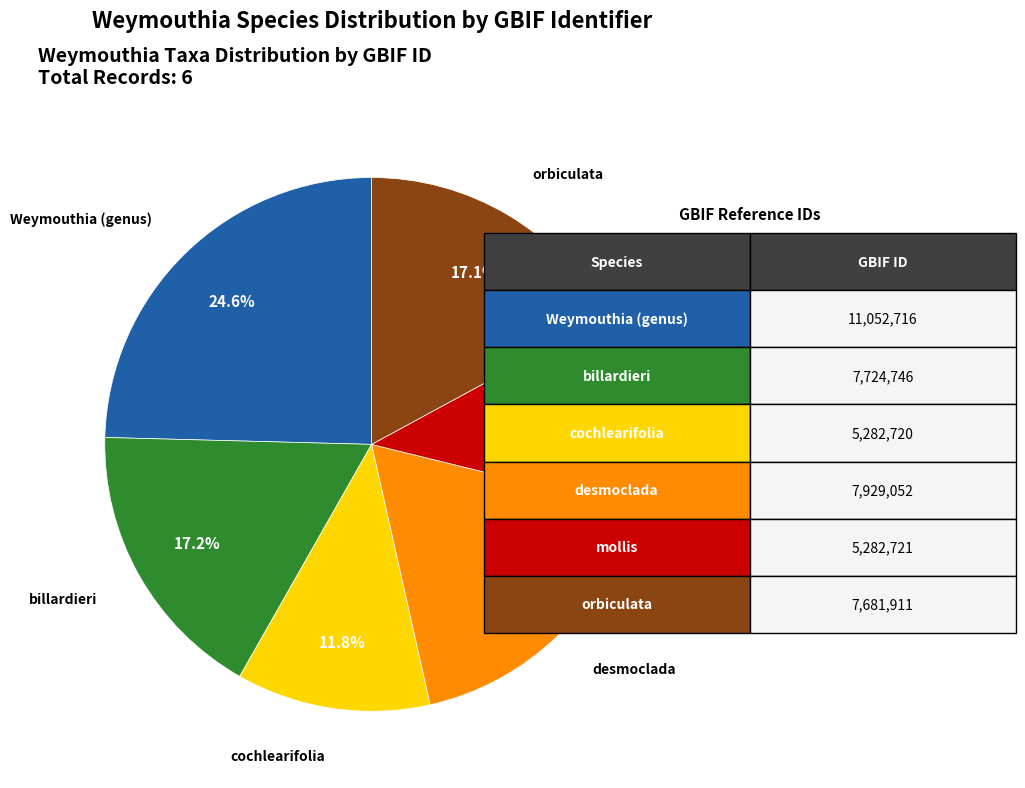

Does orbiculata account for over 50% of the chart?

No